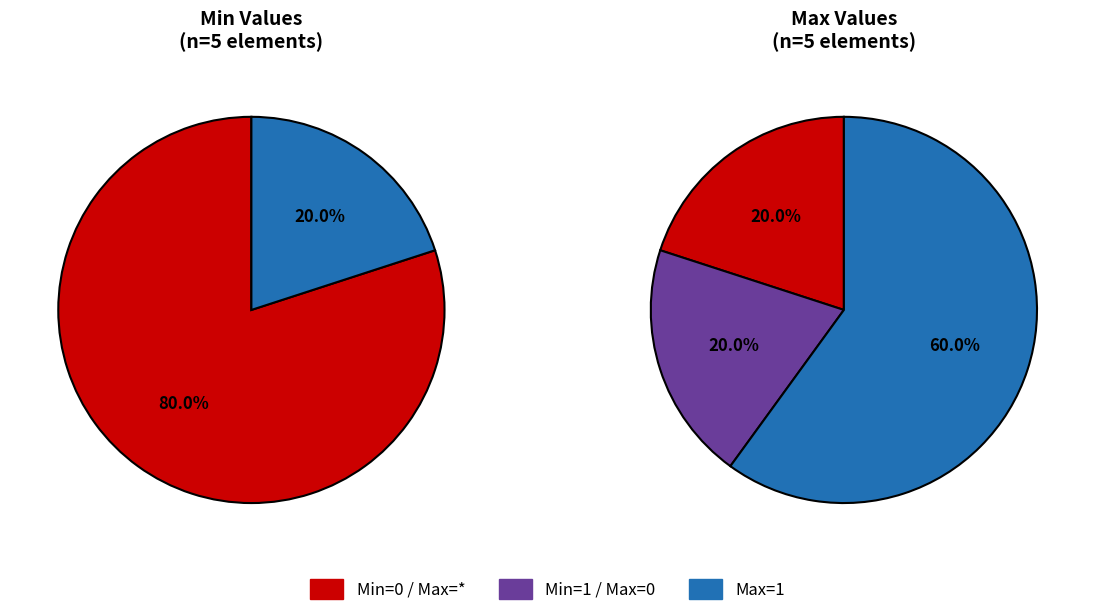

Is it true that 1 is 0% of the pie?

True